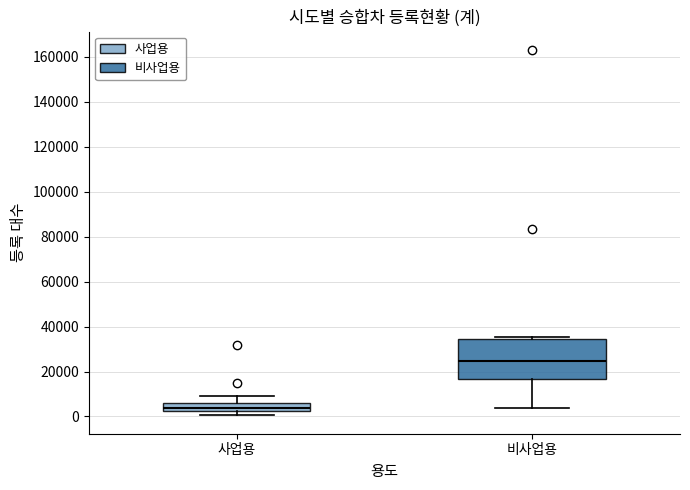

Reading left to right, transcribe this box plot: for each box, give where its median line is, the range the box spans, and where its two whiskers end, as read against the y-axis. The values are not printed on the chart, so give them approximately, as read against the axis.

사업용: median 4000, box 2000 to 6000, whiskers 0 to 8000
비사업용: median 24000, box 16000 to 34000, whiskers 4000 to 36000